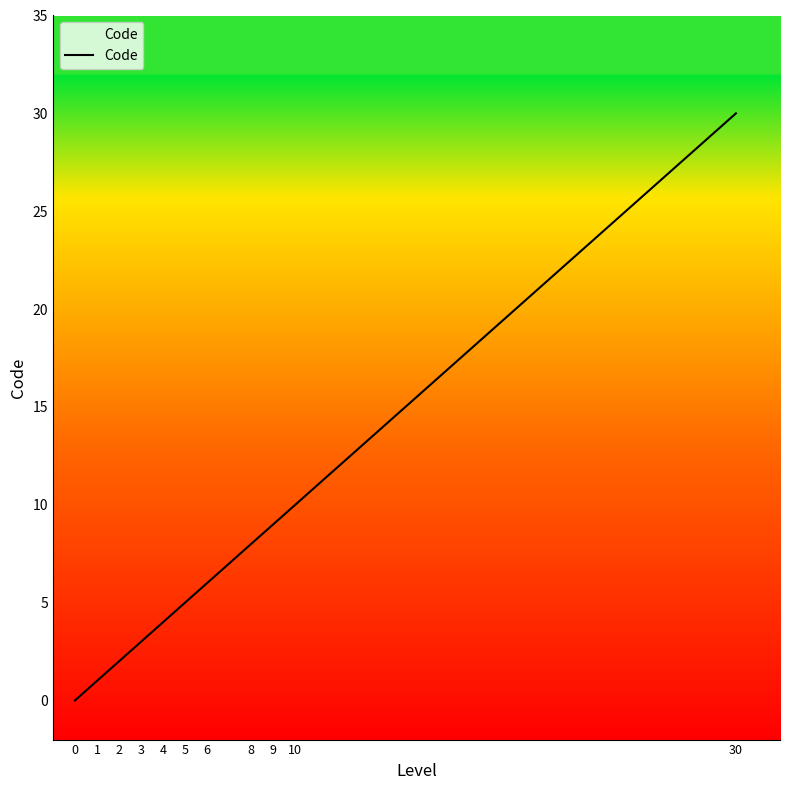

Reading right to left, list all the values displayed in this chart.

30=30	10=10	9=9	8=8	6=6	5=5	4=4	3=3	2=2	1=1	0=0